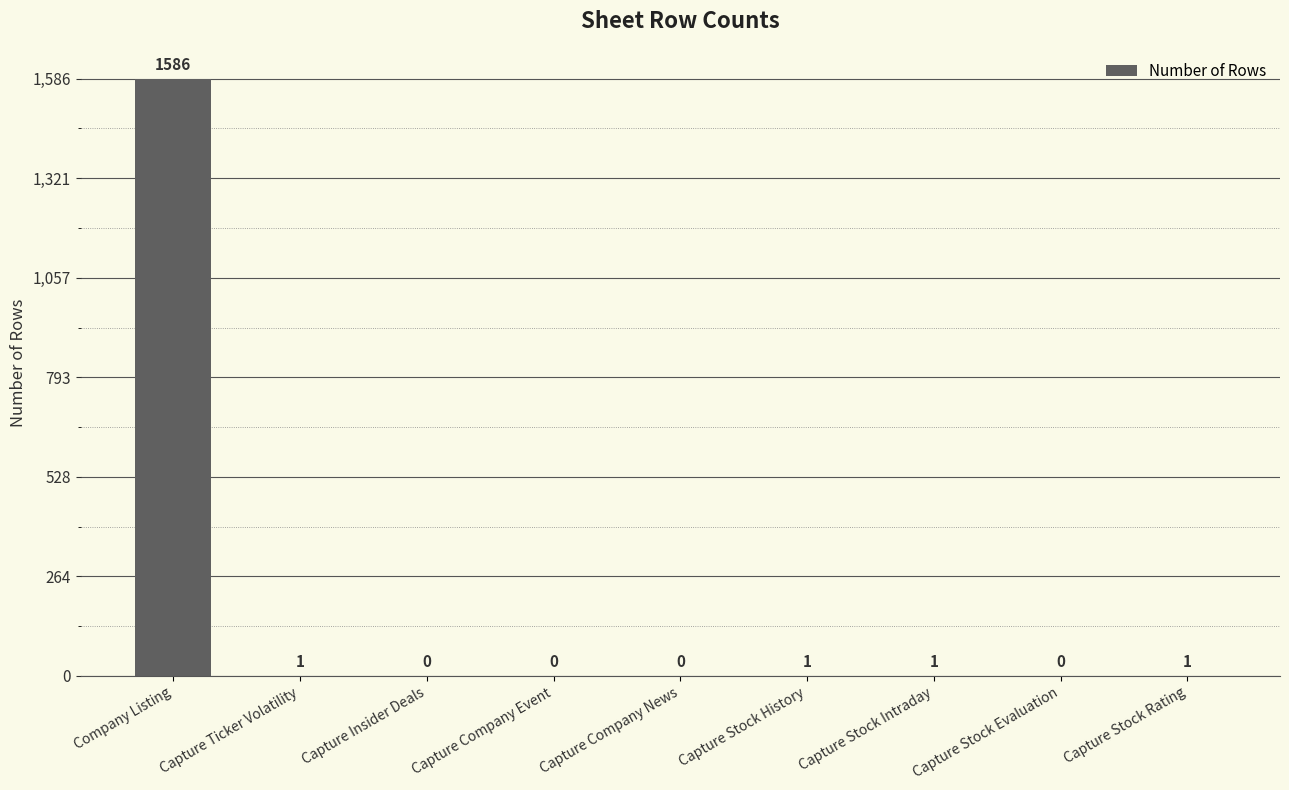

The value at Capture Insider Deals is 0. True or false?

True